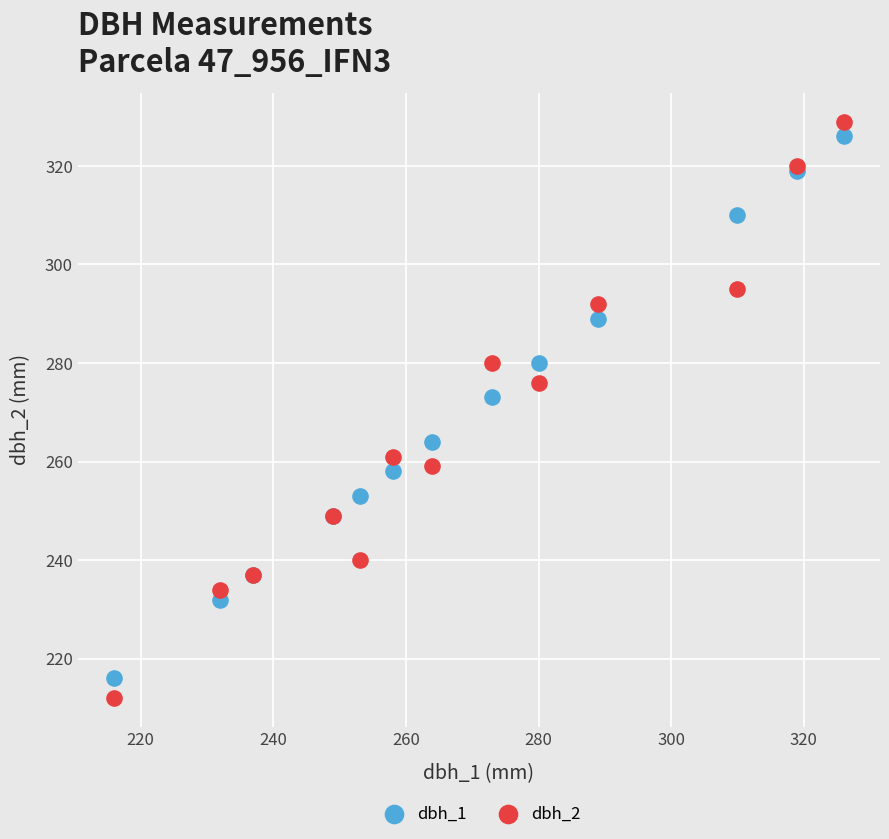

In the dbh_1 series, what Y value is closest to 271?

273